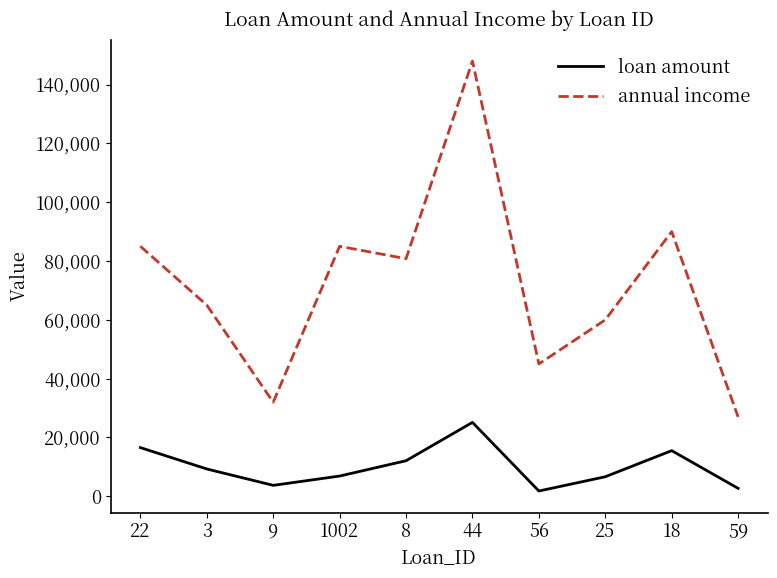

True or false: annual income and loan amount intersect in this chart.

False